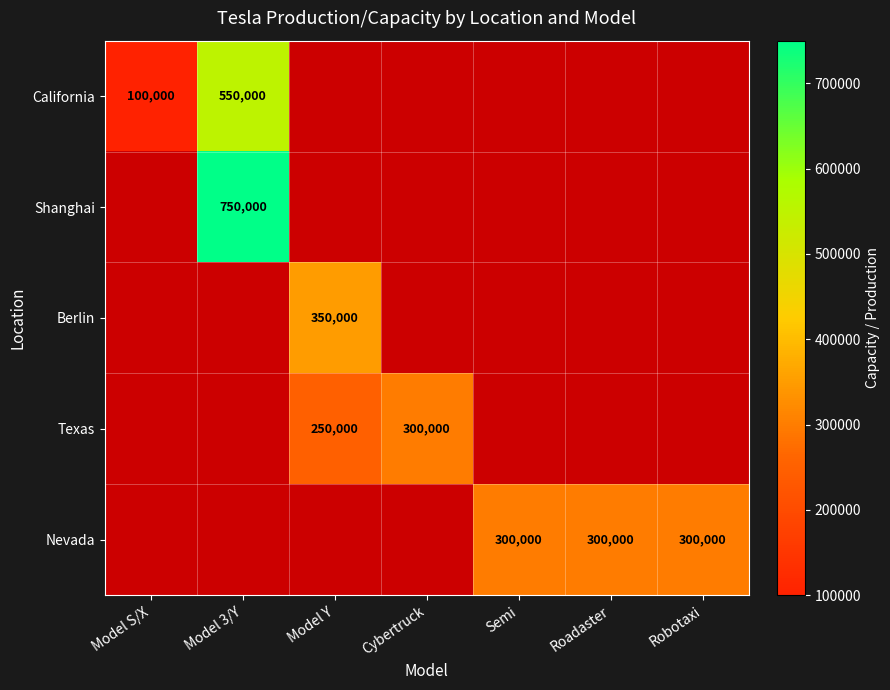

True or false: Texas has a value of 65290 at Model Y.

False